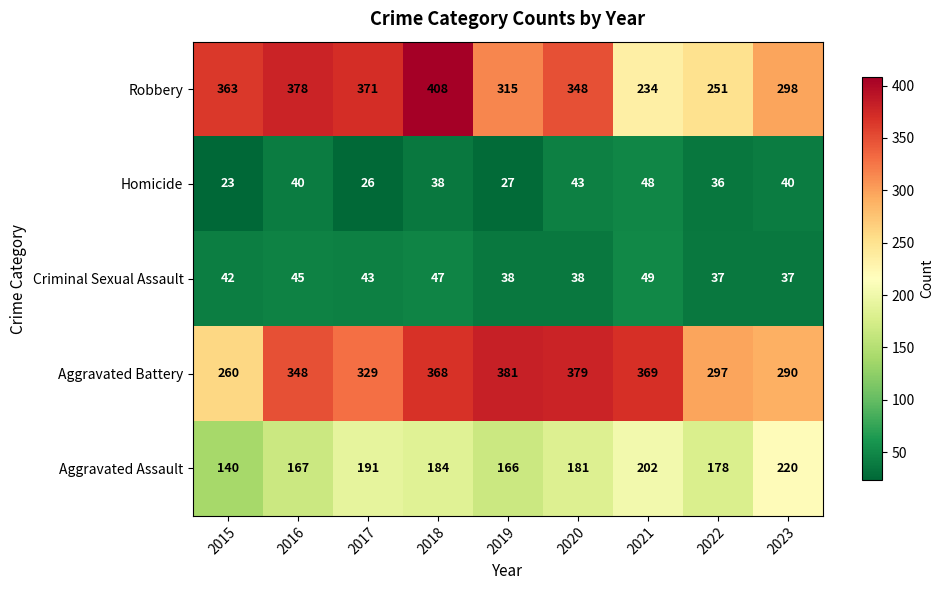

The value of Aggravated Assault at 2017 is 249. True or false?

False